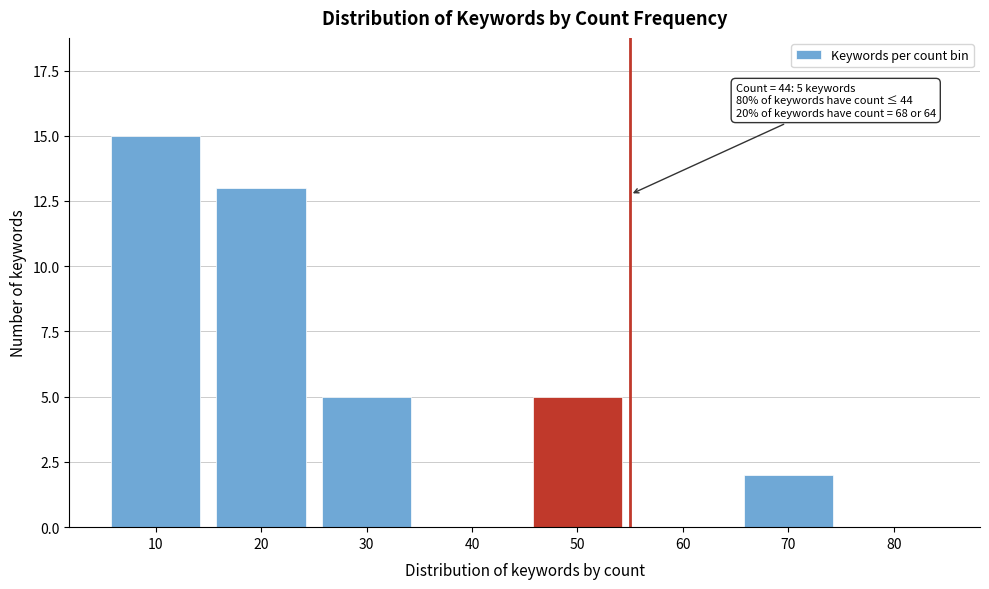

Reading left to right, list all the values displayed in this chart.

10=15	20=13	30=5	40=0	50=5	60=0	70=2	80=0